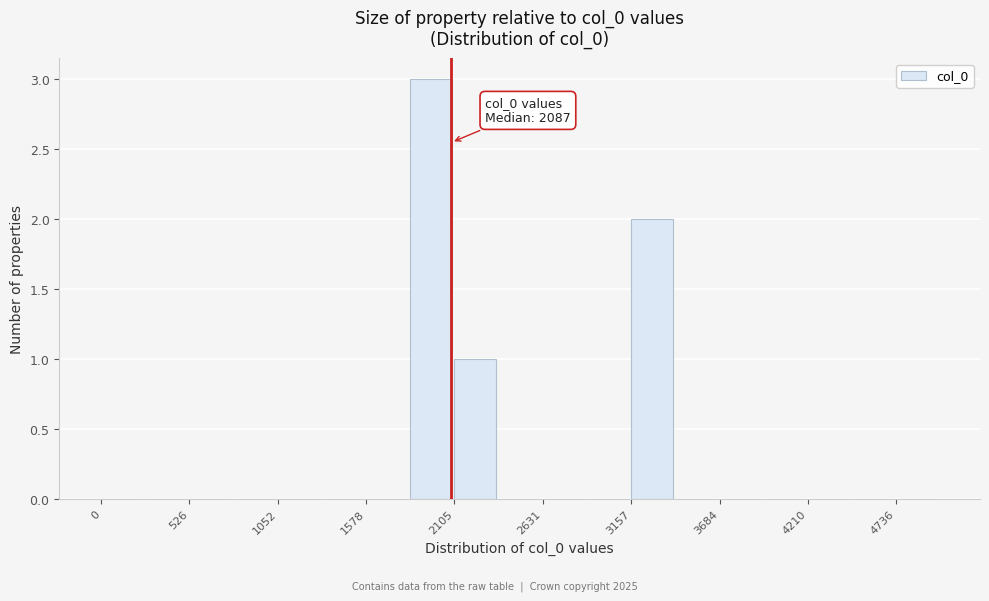

Read against the x-axis, roughly where is the centre of the tallest bar?

2000